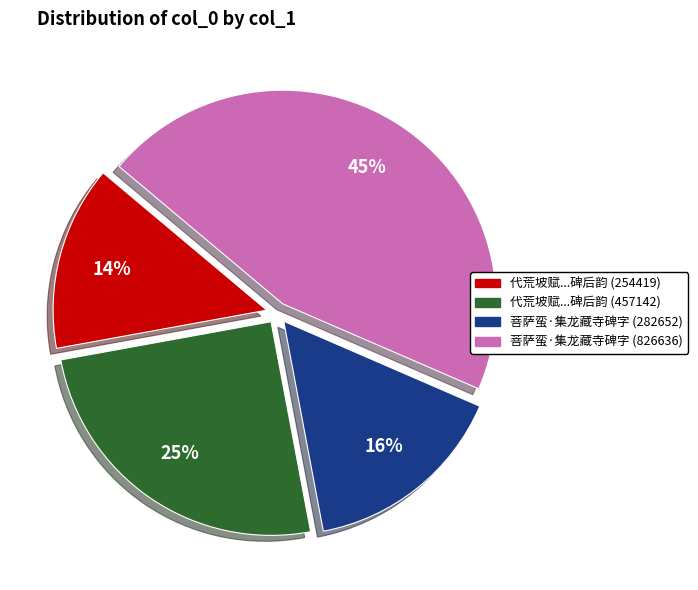

Is there any slice that represents more than half of the pie?

No